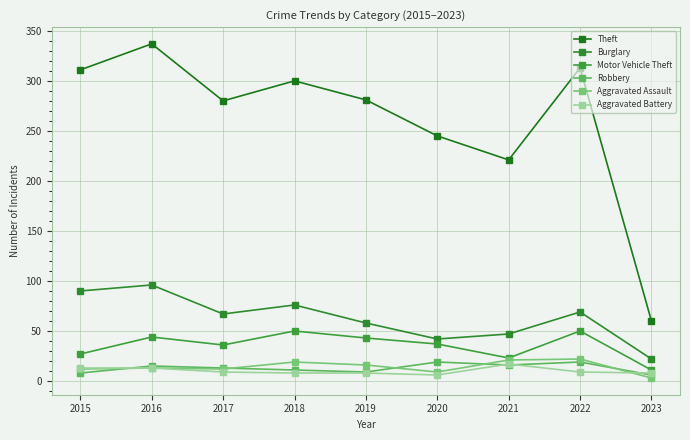

How many interior local valleys does the Aggravated Assault series have?

2